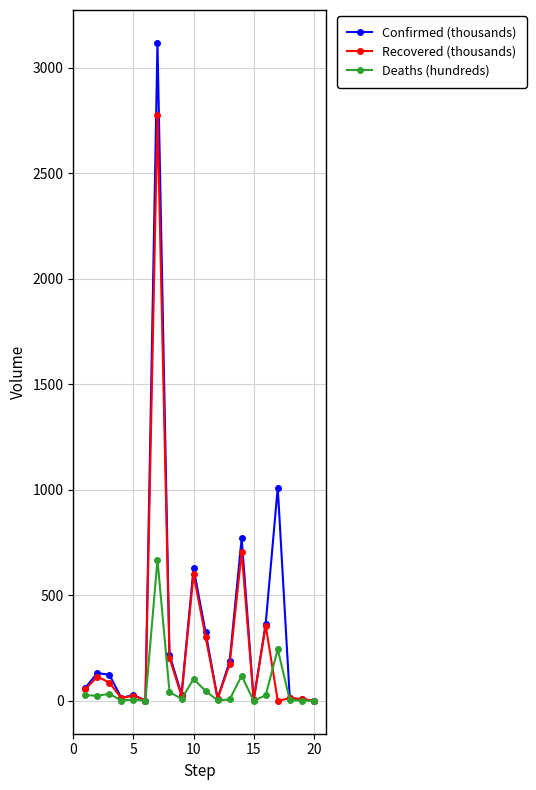

True or false: Confirmed (thousands) has more than 1 interior local peaks.

True